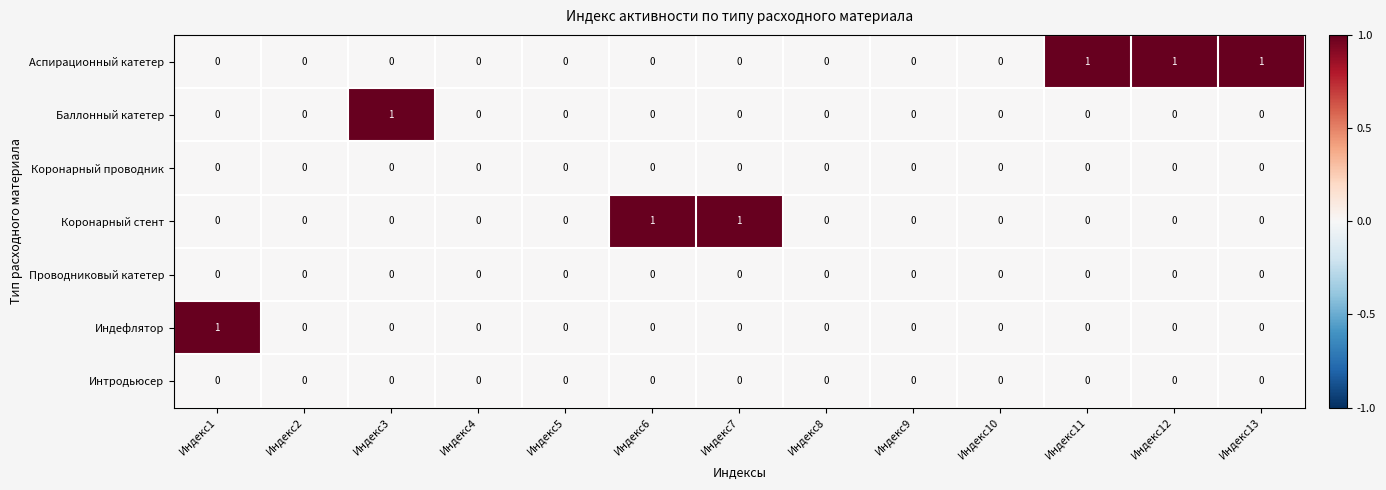

Is the value of Коронарный стент at Индекс7 greater than the value of Коронарный проводник at Индекс10?

Yes